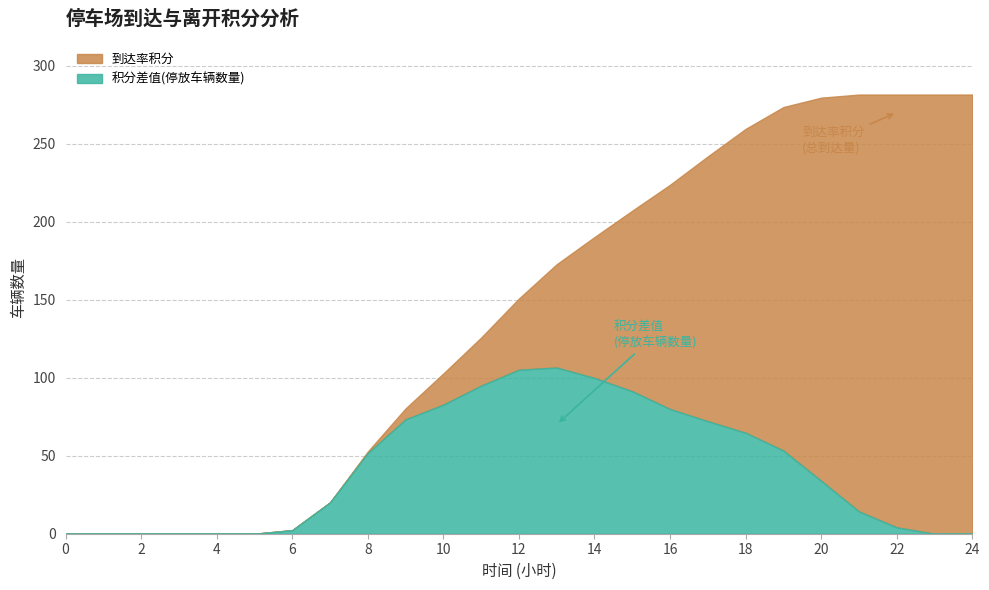

What is the approximate value of 到达率积分 at 20?

279.4